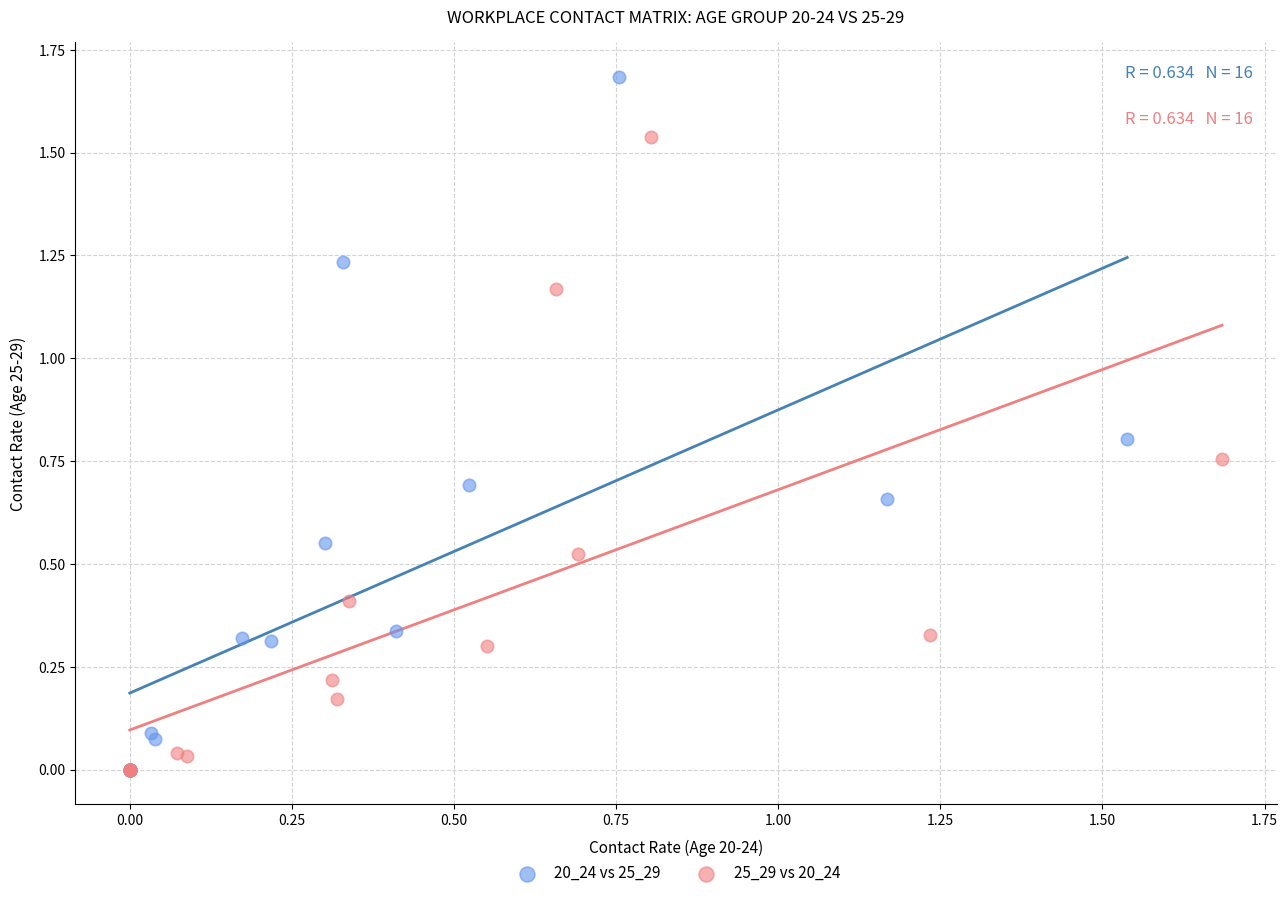

Which series has the largest Y range (max minus min)?

20_24 vs 25_29